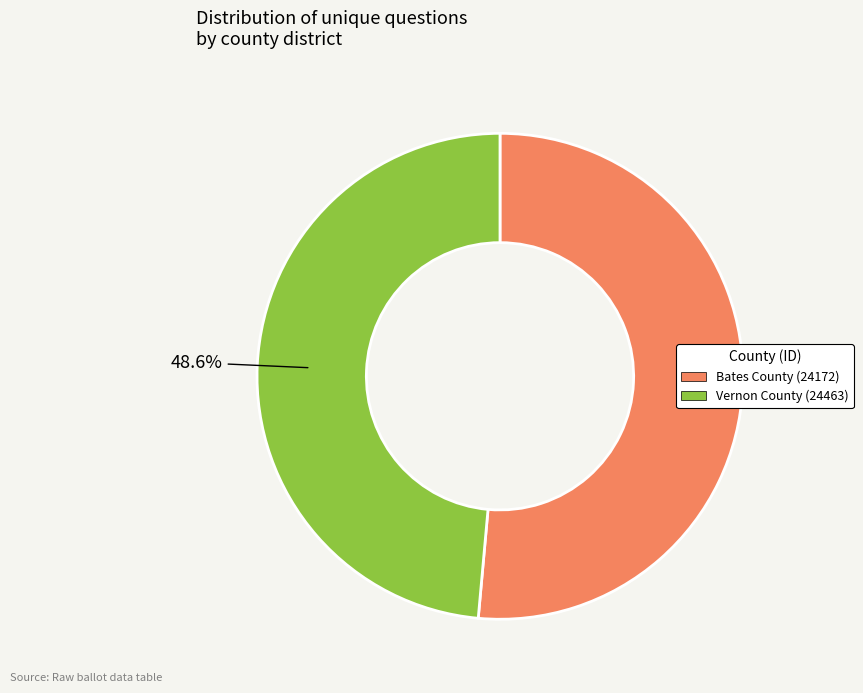

Is there any slice that represents more than half of the pie?

Yes